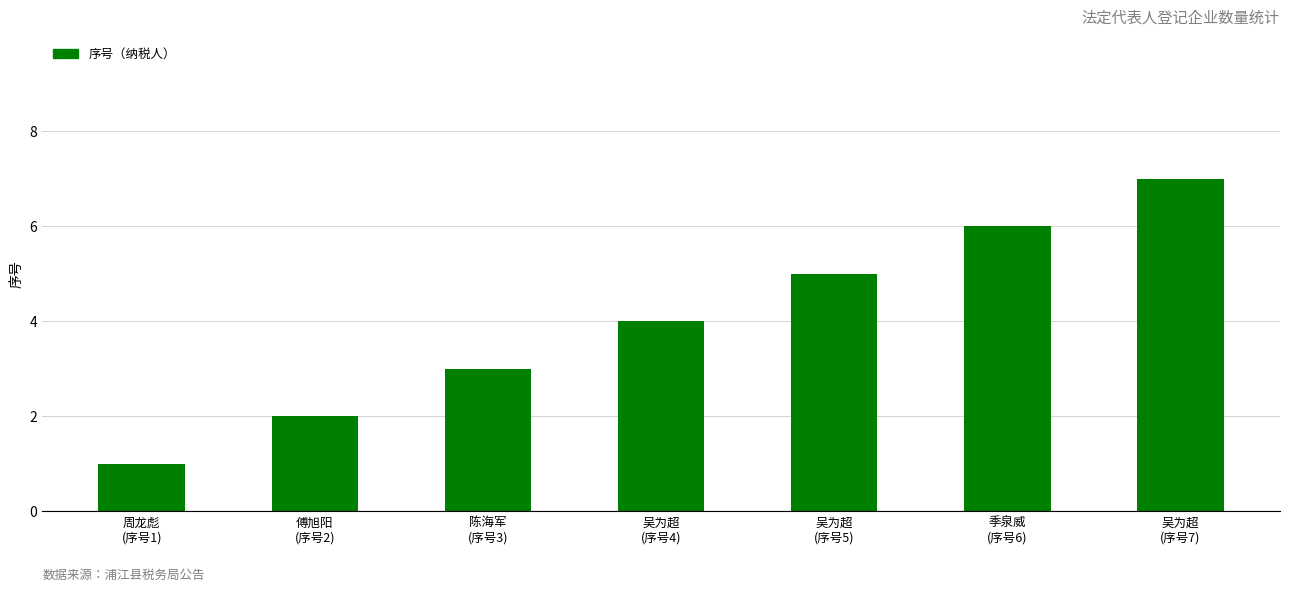

Rank the categories by value from highest to lowest.

吴为超
(序号7), 季泉威
(序号6), 吴为超
(序号5), 吴为超
(序号4), 陈海军
(序号3), 傅旭阳
(序号2), 周龙彪
(序号1)